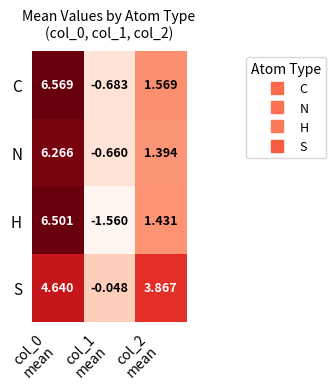

List the series in order of their peak value, highest first.

C, H, N, S